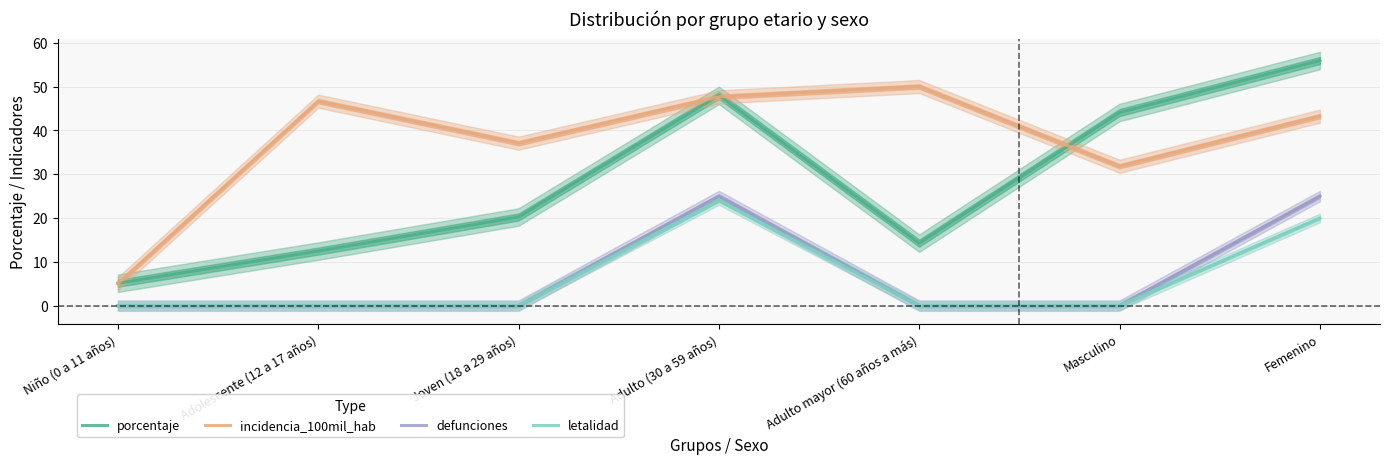

Which series has the largest total across all categories?

incidencia_100mil_hab